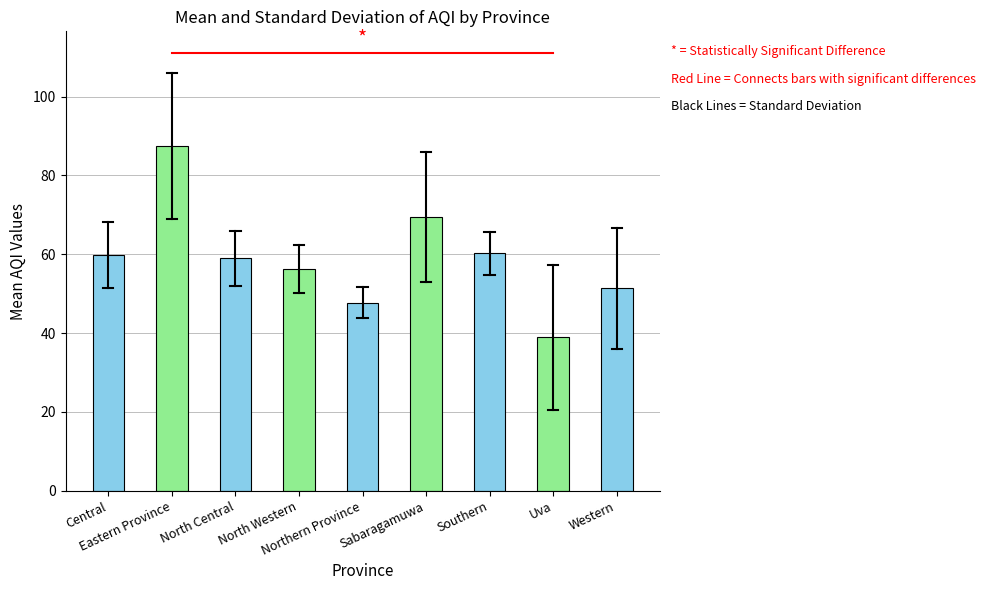

What is the maximum value shown in the chart?

87.5